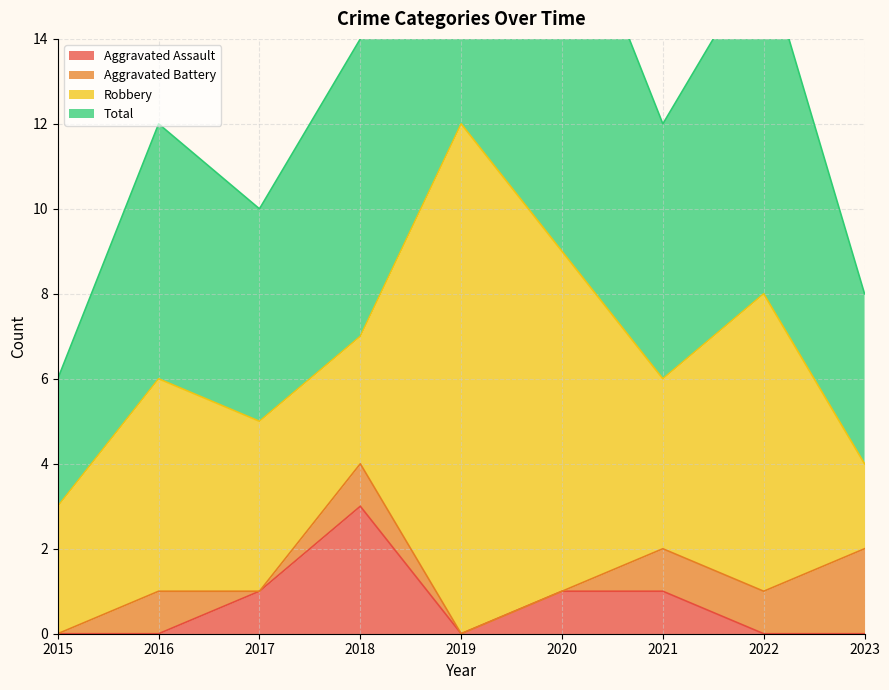

Is it true that Aggravated Assault equals 0 at 2019?

True